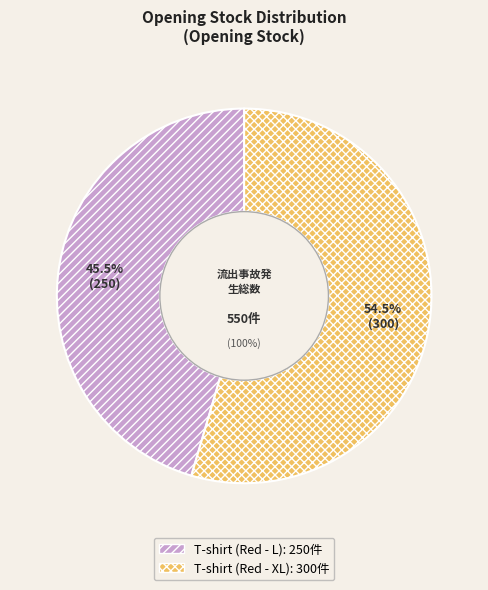

True or false: T-shirt (Red - L) accounts for 31% of the total.

False